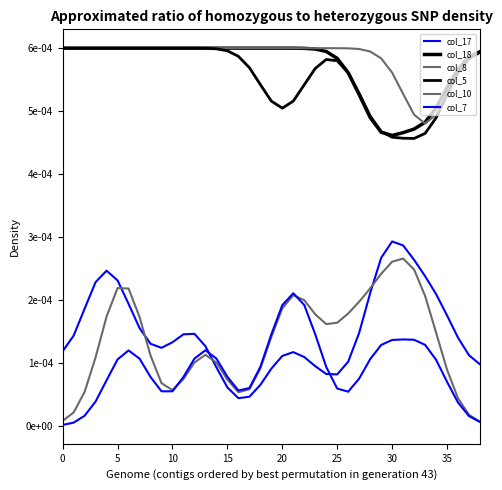

True or false: col_5 and col_10 cross at least once.

False